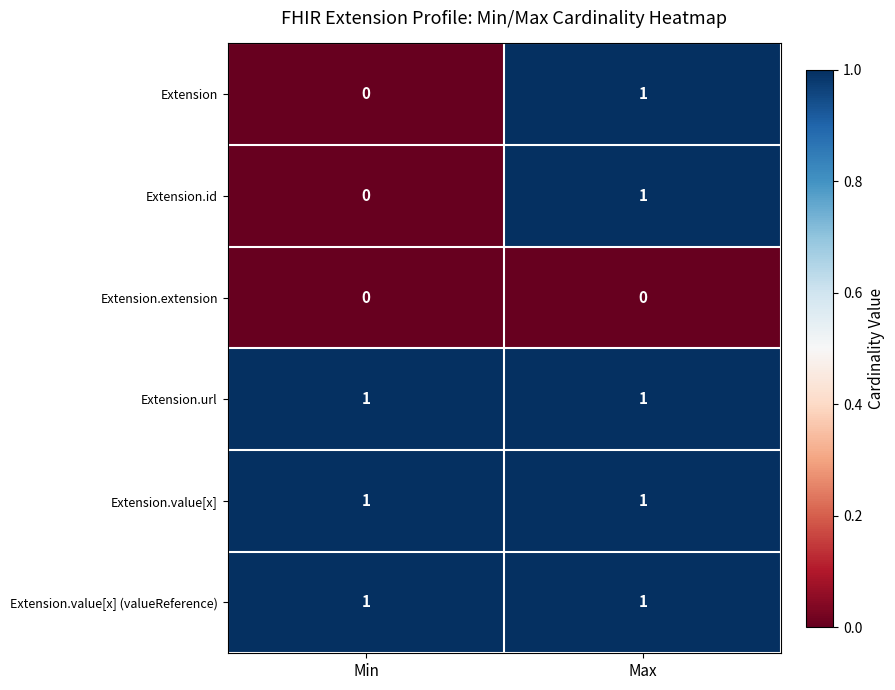

Rank the categories by Extension value from highest to lowest.

Max, Min